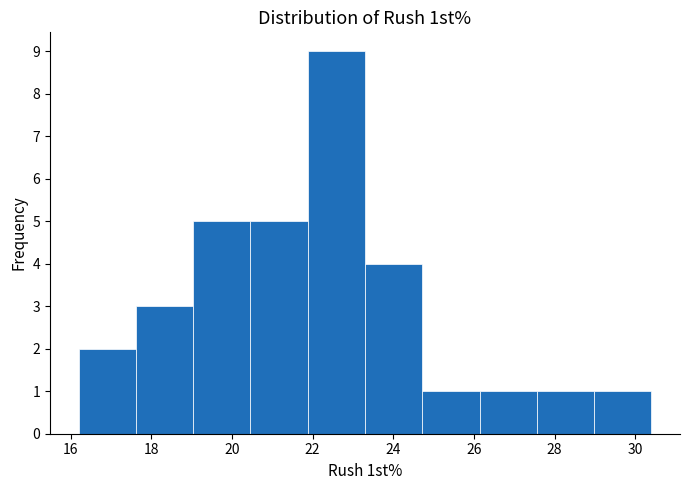

How tall is the bar that spans 24.72 to 26.14 on the x-axis? Neither the bar edges nor the heights are printed on the chart, so give them approximately, as read against the axes.

1